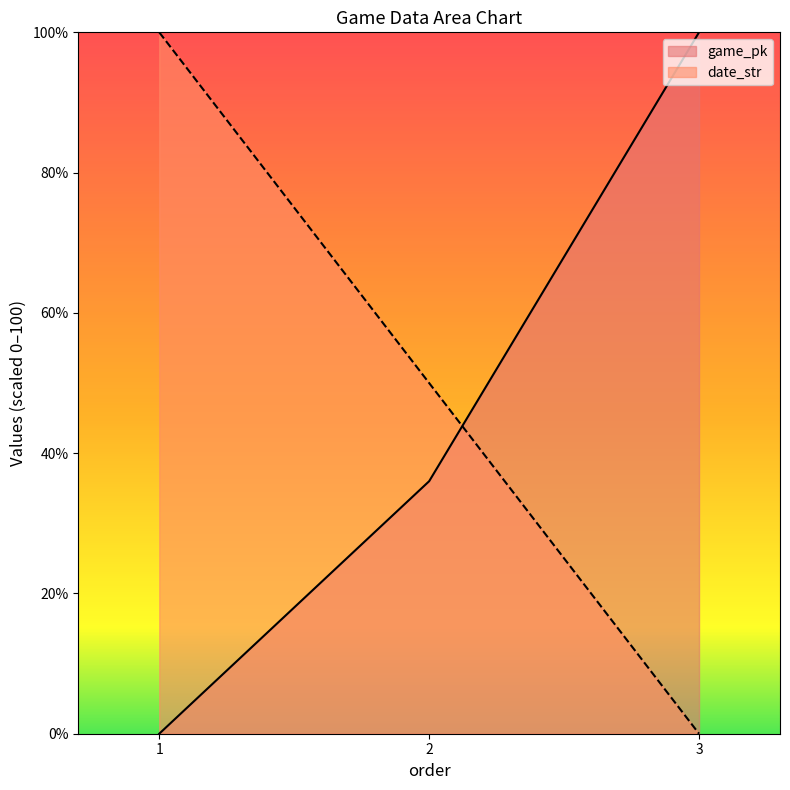

Rank the series at 2 from highest to lowest value.

date_str, game_pk